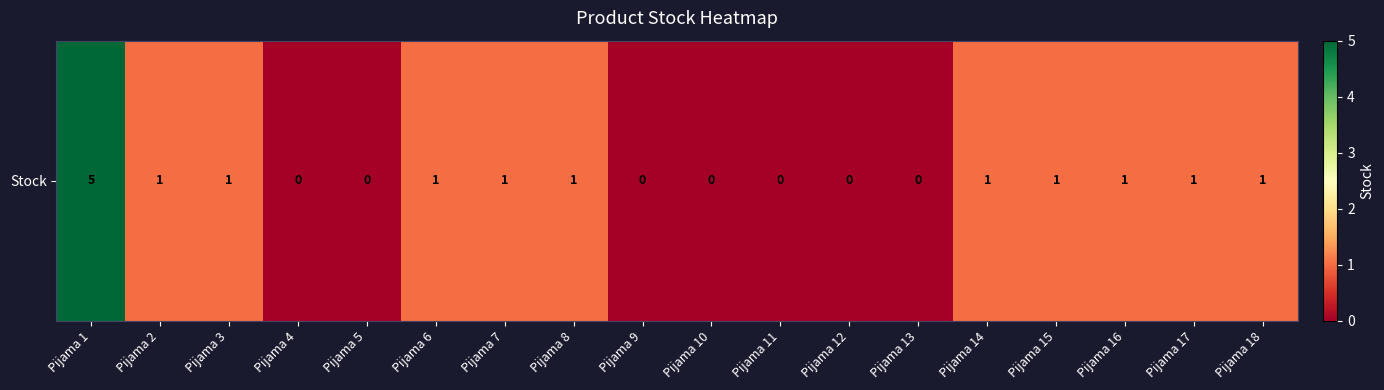

List the labels in order of value, largest first.

Pijama 1, Pijama 2, Pijama 3, Pijama 6, Pijama 7, Pijama 8, Pijama 14, Pijama 15, Pijama 16, Pijama 17, Pijama 18, Pijama 4, Pijama 5, Pijama 9, Pijama 10, Pijama 11, Pijama 12, Pijama 13